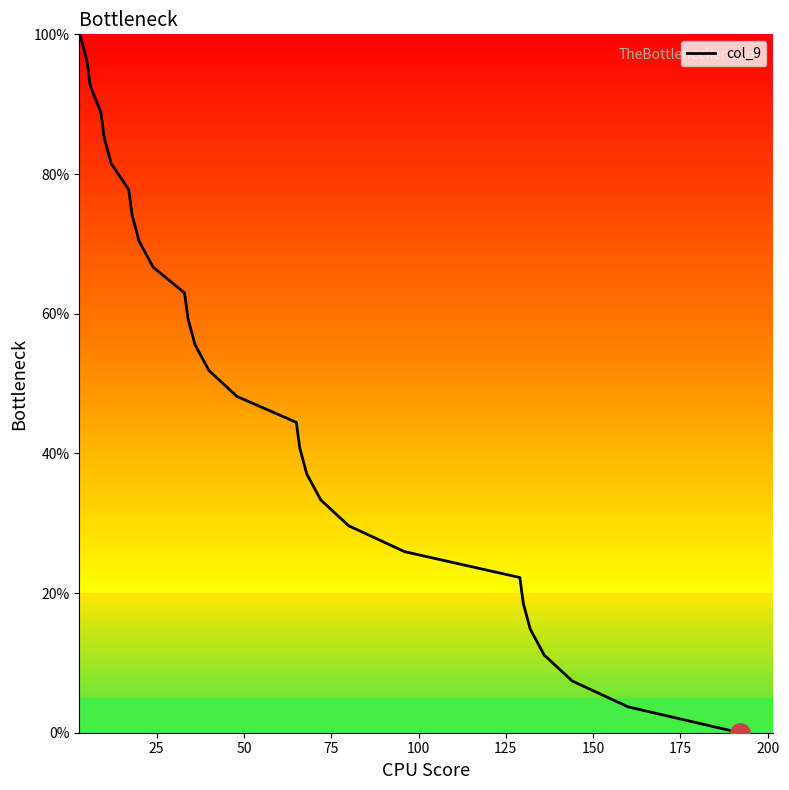

What is the maximum value shown in the chart?

100.0